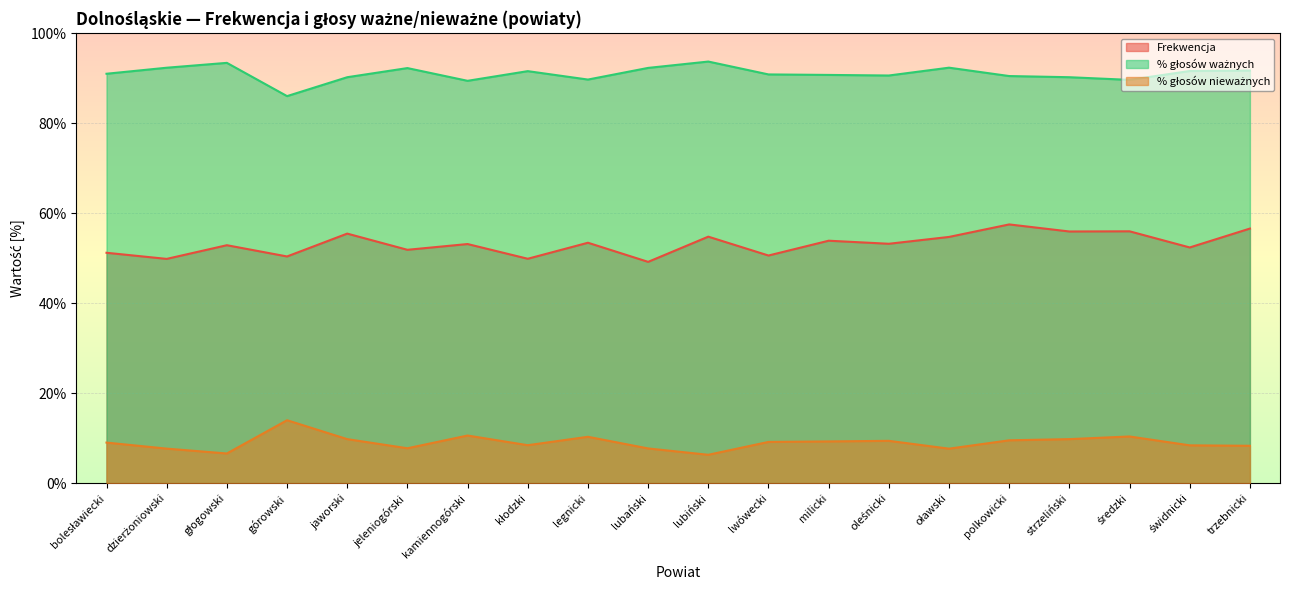

What is the sum of the % głosów ważnych values at strzeliński and legnicki?

179.9